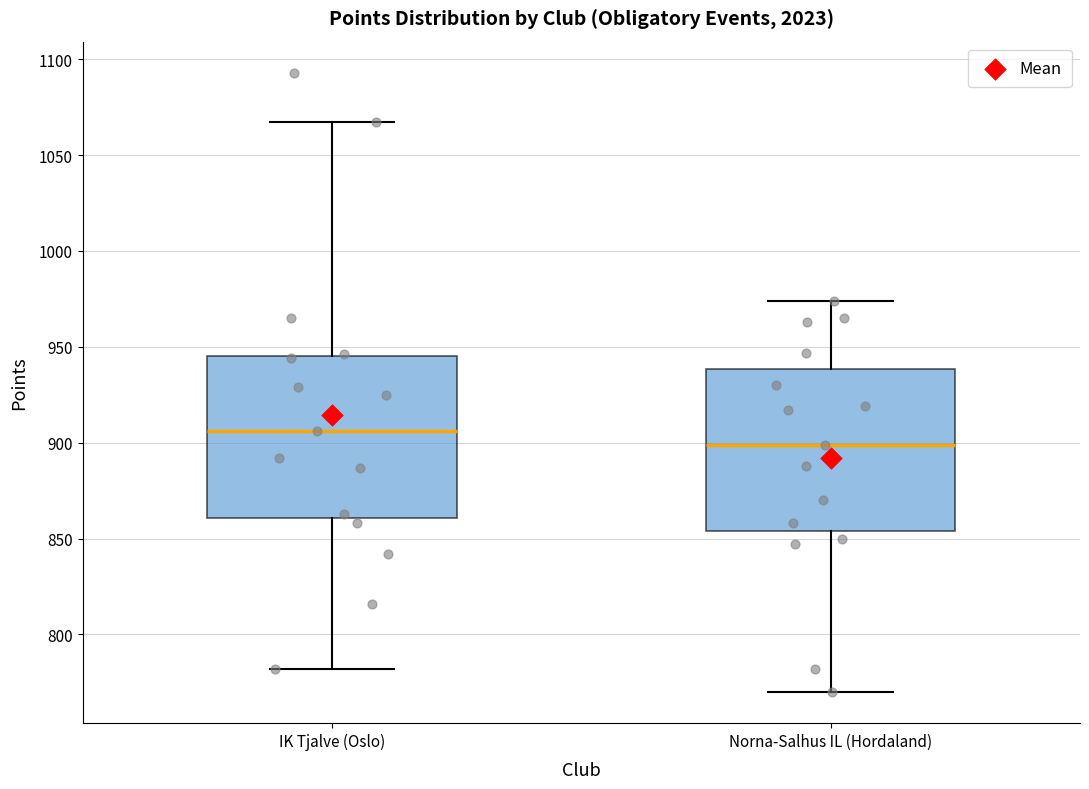

Reading left to right, transcribe this box plot: for each box, give where its median line is, the range the box spans, and where its two whiskers end, as read against the y-axis. The values are not printed on the chart, so give them approximately, as read against the axis.

IK Tjalve (Oslo): median 905, box 860 to 945, whiskers 780 to 1065
Norna-Salhus IL (Hordaland): median 900, box 855 to 940, whiskers 770 to 975